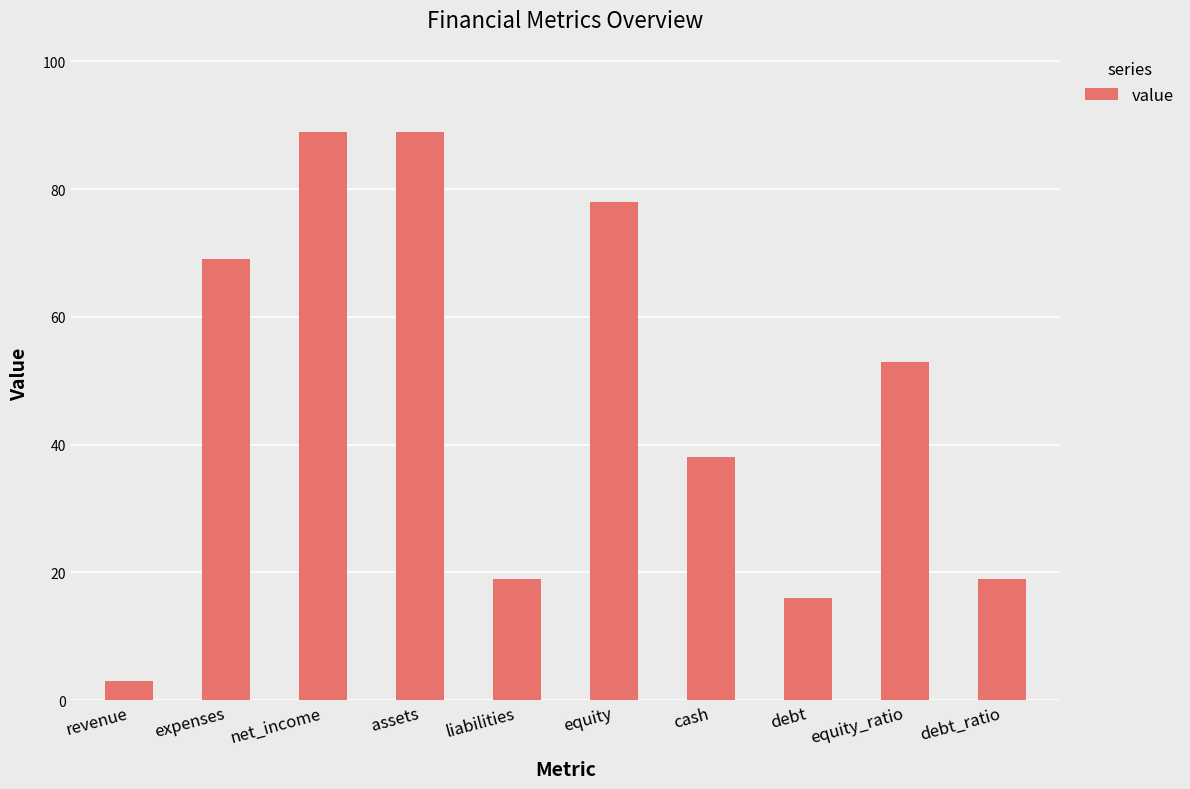

What is the approximate value at debt_ratio?

19